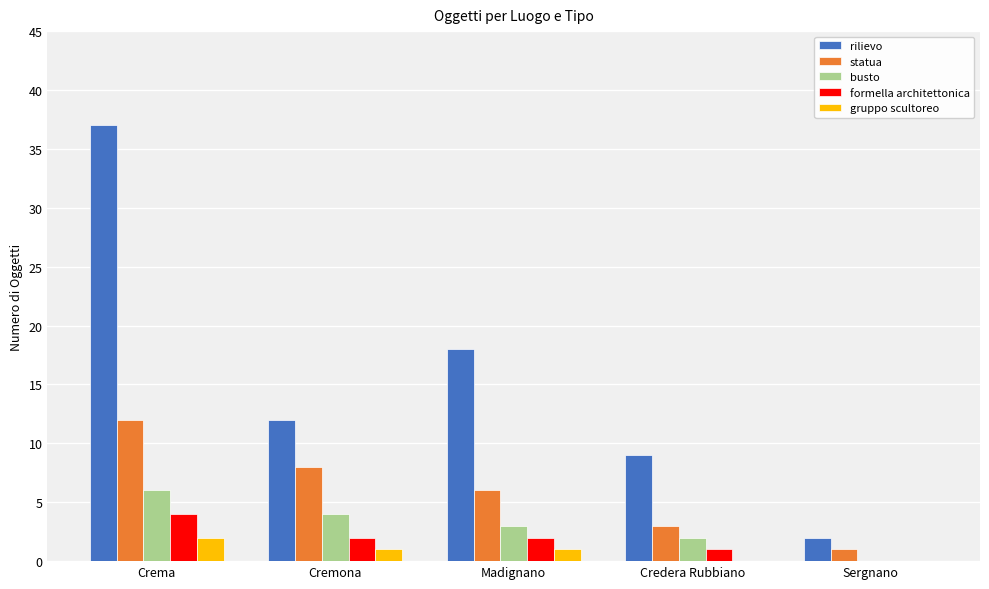

At which label does gruppo scultoreo reach its peak?

Crema